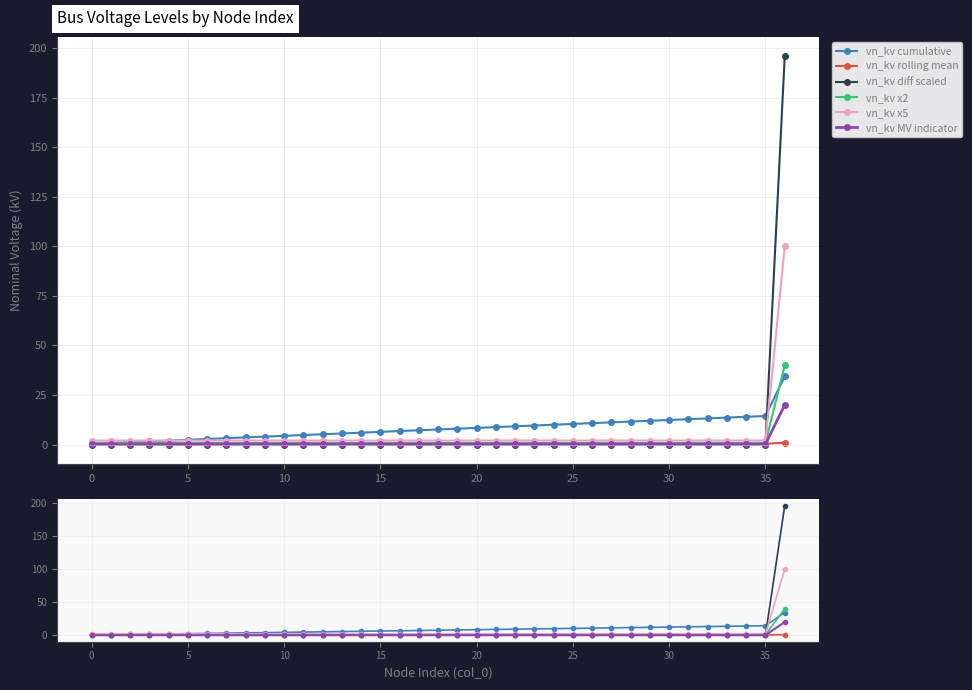

Reading left to right, extract all data points from this chart.

vn_kv cumulative: 0.4	0.8	1.2	1.6	2.0	2.4	2.8	3.2	3.6	4.0	4.4	4.8	5.2	5.6	6.0	6.4	6.8	7.2	7.6	8.0	8.4	8.8	9.2	9.6	10.0	10.4	10.8	11.2	11.6	12.0	12.4	12.8	13.2	13.6	14.0	14.4	34.4
vn_kv rolling mean: 0.4	0.4	0.4	0.4	0.4	0.4	0.4	0.4	0.4	0.4	0.4	0.4	0.4	0.4	0.4	0.4	0.4	0.4	0.4	0.4	0.4	0.4	0.4	0.4	0.4	0.4	0.4	0.4	0.4	0.4	0.4	0.4	0.4	0.4	0.4	0.4	0.9
vn_kv diff scaled: 0.0	0.0	0.0	0.0	0.0	0.0	0.0	0.0	0.0	0.0	0.0	0.0	0.0	0.0	0.0	0.0	0.0	0.0	0.0	0.0	0.0	0.0	0.0	0.0	0.0	0.0	0.0	0.0	0.0	0.0	0.0	0.0	0.0	0.0	0.0	0.0	196.0
vn_kv x2: 0.8	0.8	0.8	0.8	0.8	0.8	0.8	0.8	0.8	0.8	0.8	0.8	0.8	0.8	0.8	0.8	0.8	0.8	0.8	0.8	0.8	0.8	0.8	0.8	0.8	0.8	0.8	0.8	0.8	0.8	0.8	0.8	0.8	0.8	0.8	0.8	40.0
vn_kv x5: 2.0	2.0	2.0	2.0	2.0	2.0	2.0	2.0	2.0	2.0	2.0	2.0	2.0	2.0	2.0	2.0	2.0	2.0	2.0	2.0	2.0	2.0	2.0	2.0	2.0	2.0	2.0	2.0	2.0	2.0	2.0	2.0	2.0	2.0	2.0	2.0	100.0
vn_kv MV indicator: 0.2	0.2	0.2	0.2	0.2	0.2	0.2	0.2	0.2	0.2	0.2	0.2	0.2	0.2	0.2	0.2	0.2	0.2	0.2	0.2	0.2	0.2	0.2	0.2	0.2	0.2	0.2	0.2	0.2	0.2	0.2	0.2	0.2	0.2	0.2	0.2	20.0